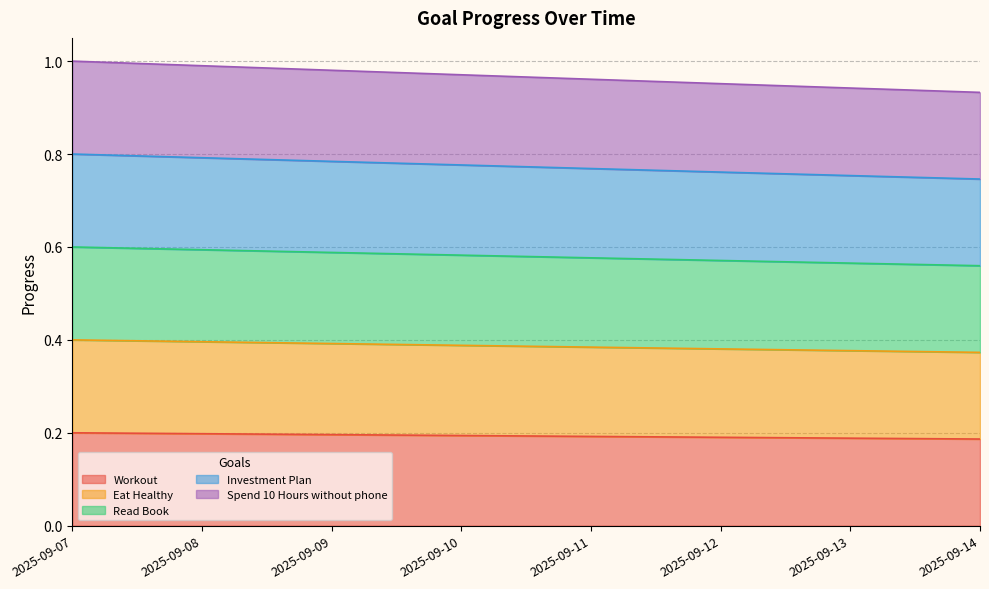

True or false: Read Book has more than 0 interior local peaks.

False